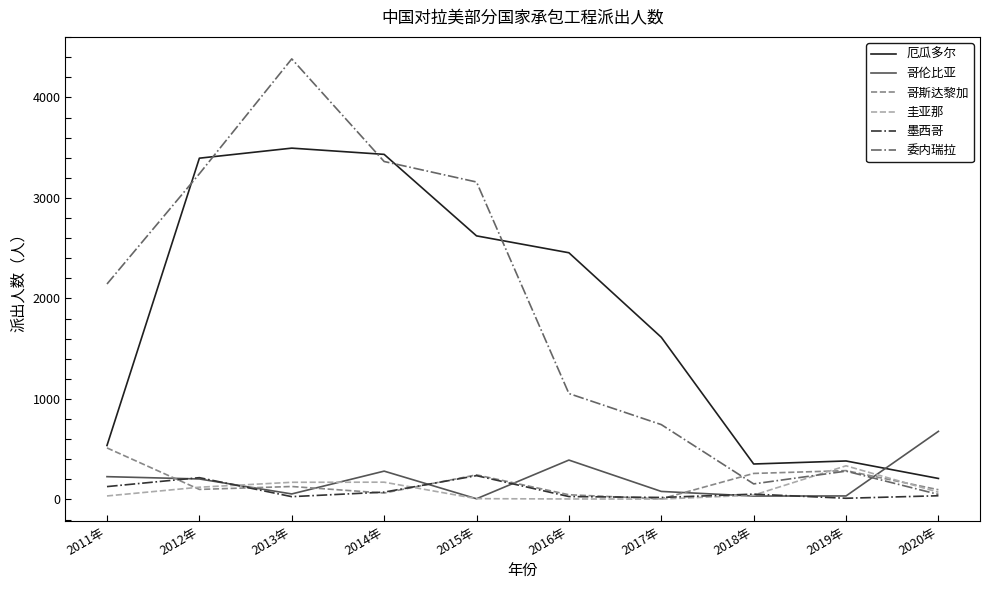

What are all the series names shown in the legend?

厄瓜多尔, 哥伦比亚, 哥斯达黎加, 圭亚那, 墨西哥, 委内瑞拉